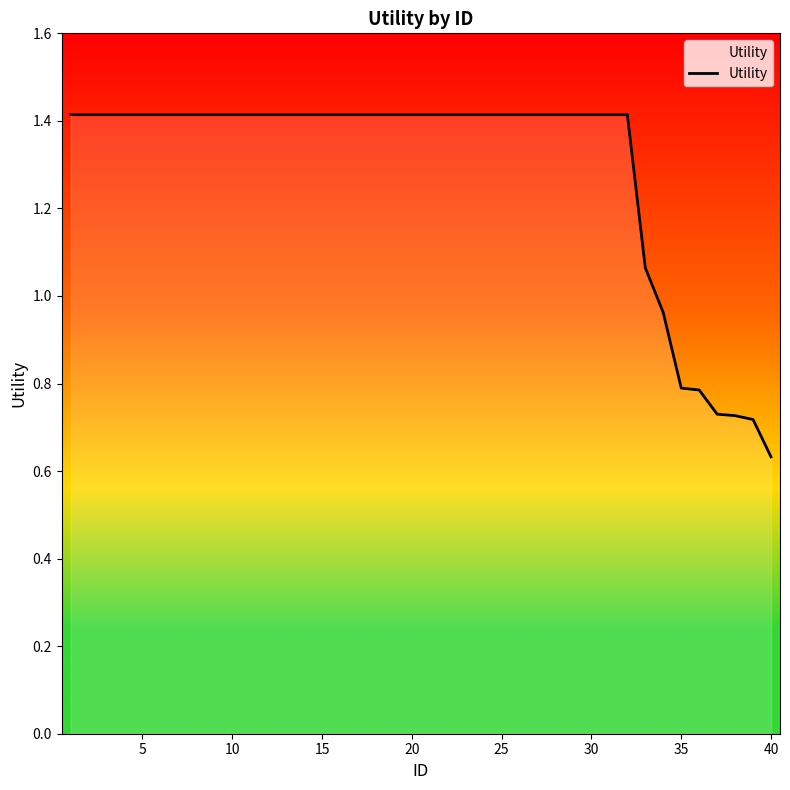

What is the difference between the maximum and minimum values?

0.8